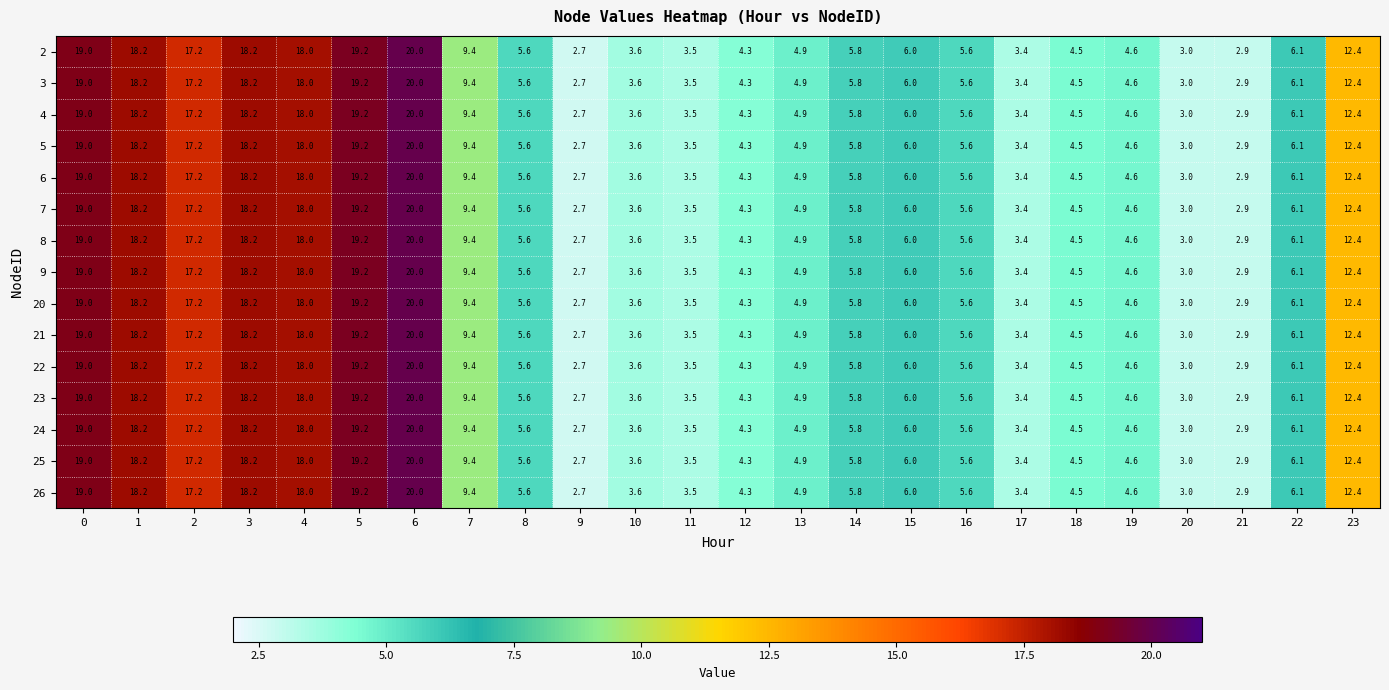

At which category is the sum across all series the highest?

6